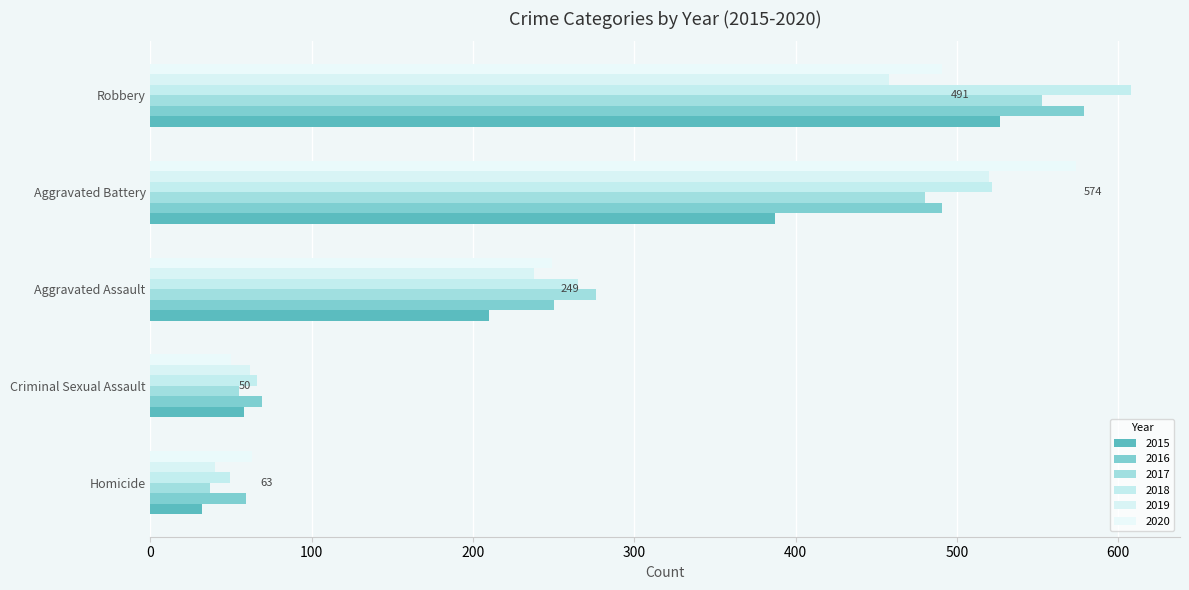

The 2015 series shows 281 at Aggravated Assault. True or false?

False